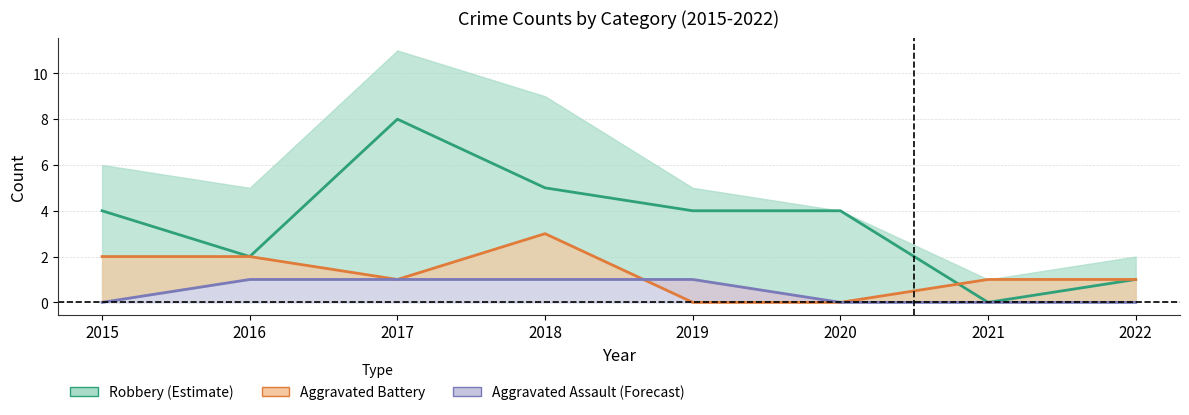

Rank the series by their maximum value, from highest to lowest.

Robbery, Aggravated Battery, Aggravated Assault